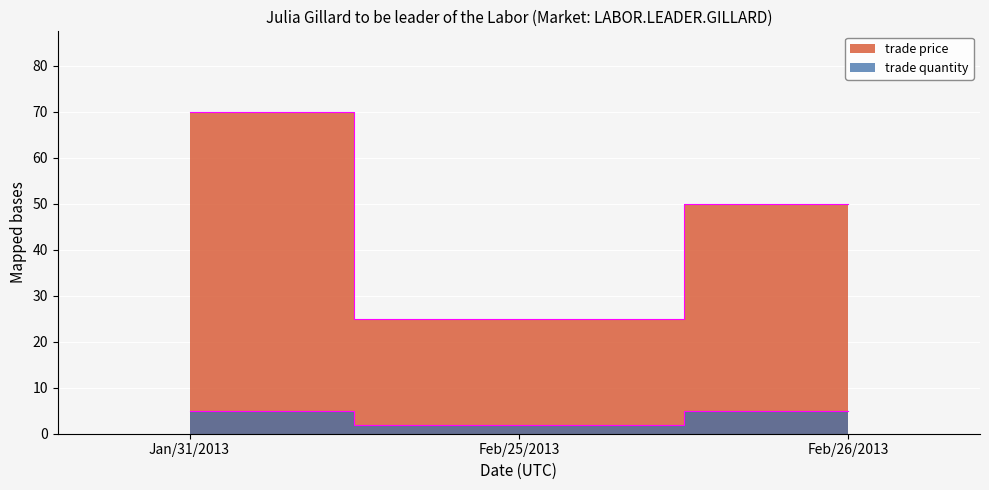

Which category has the lowest value across all series?

Feb/25/2013